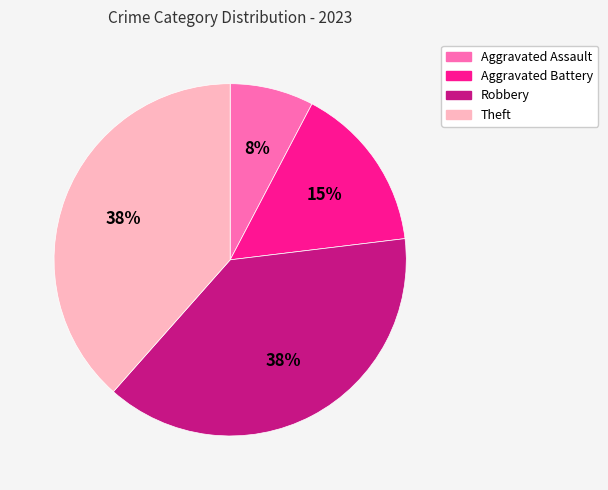

What is the smallest slice in the pie chart?

Aggravated Assault